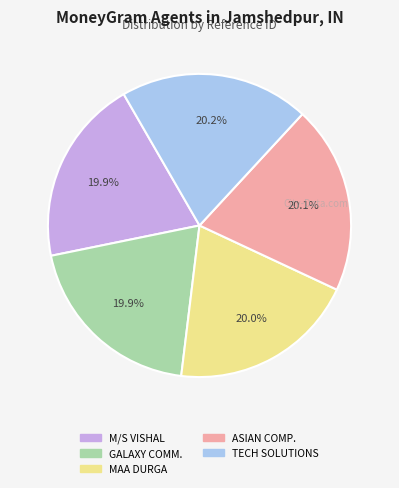

Is there any slice that represents more than half of the pie?

No